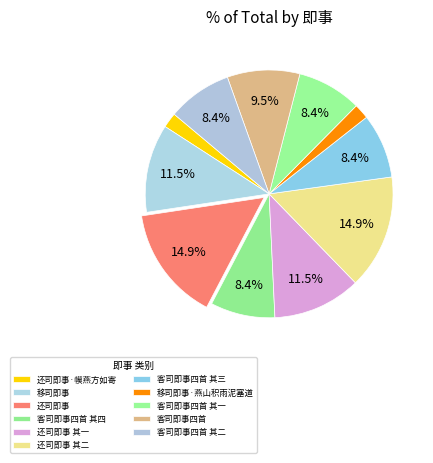

How many slices are in this pie chart?

11